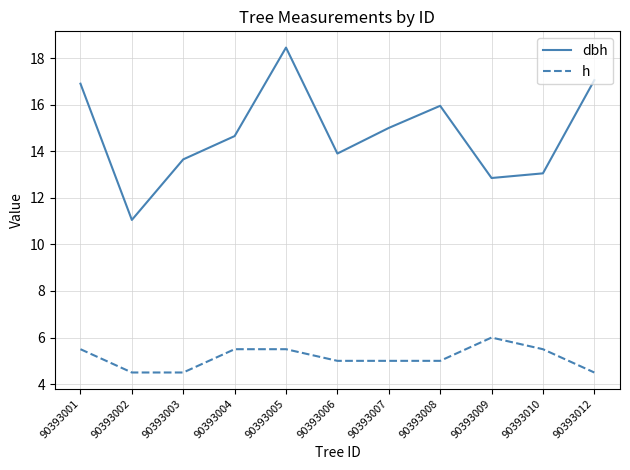

In dbh, how many points are higher than both neighbors (excluding endpoints)?

2